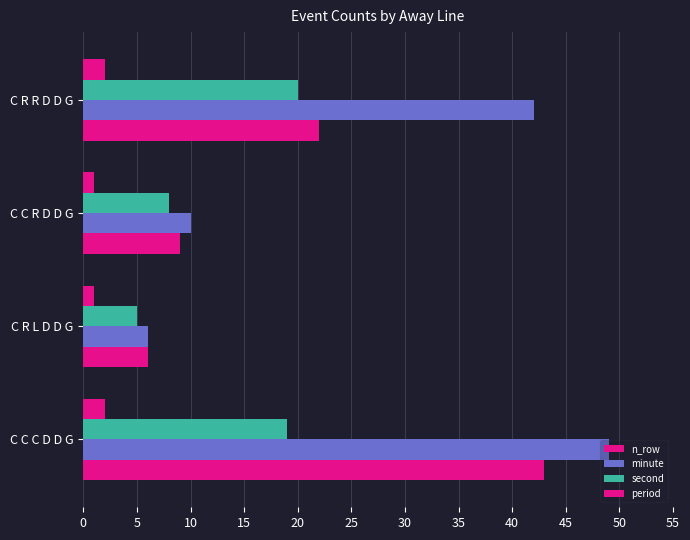

How many values in the minute series are below 42?

2